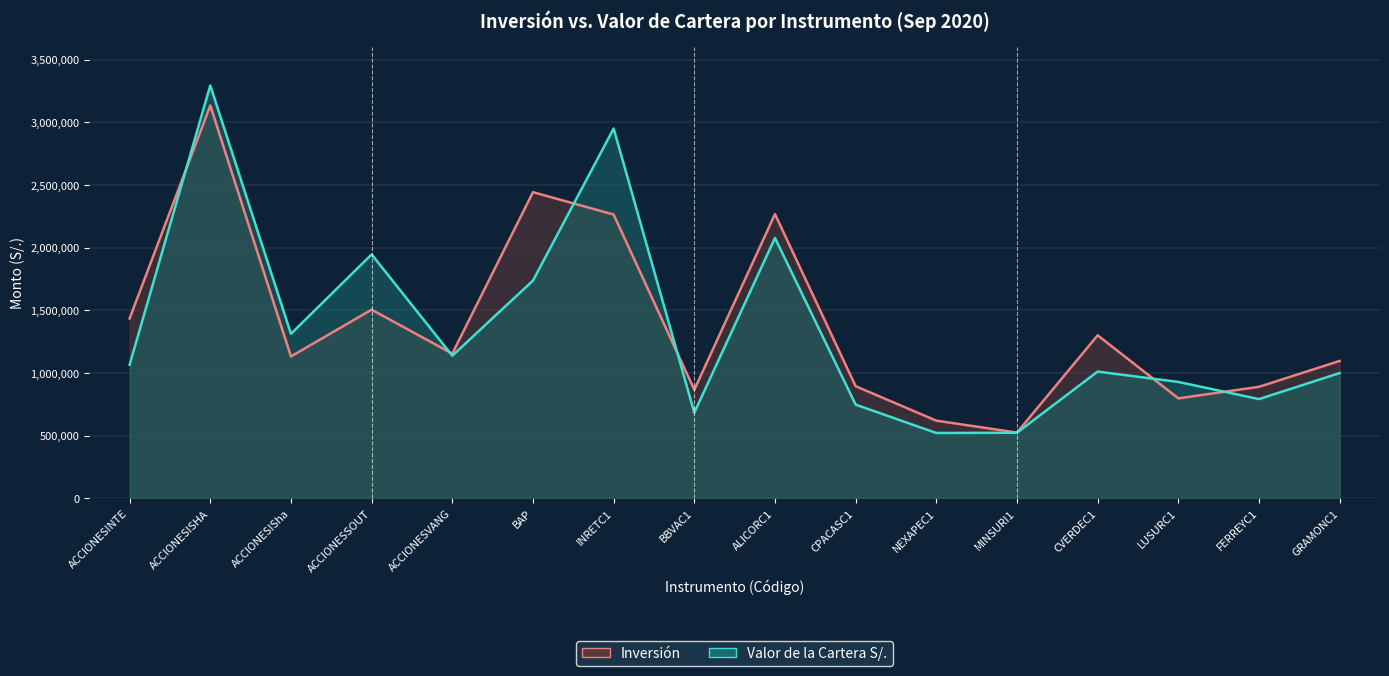

Is the value of Valor de la Cartera S/. (línea) at BBVAC1 greater than the value of Inversión (línea) at ALICORC1?

No